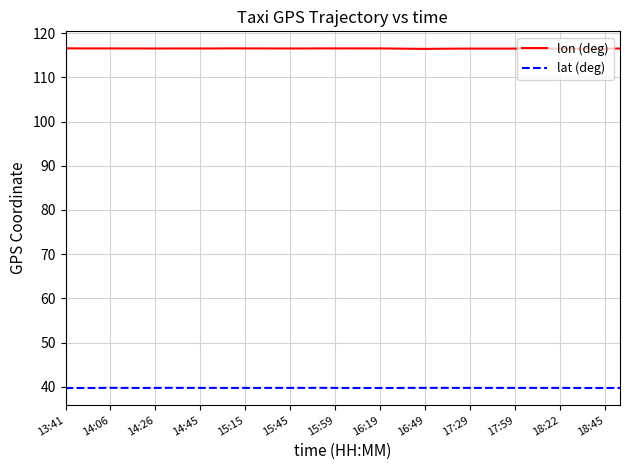

Which series has the largest total across all categories?

lon (deg)